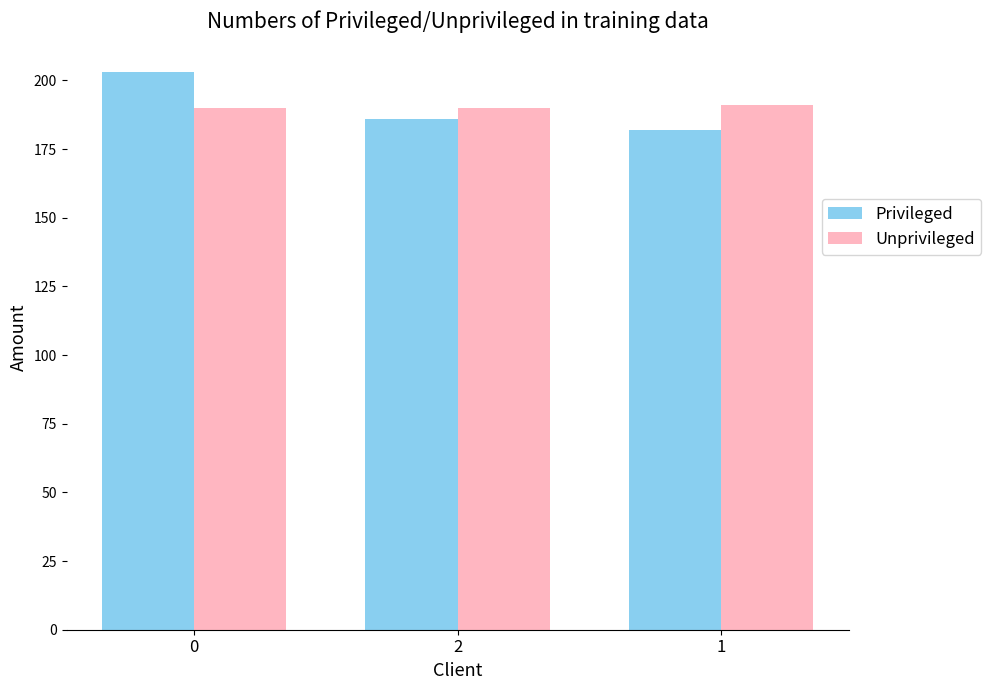

Reading right to left, list all the values displayed in this chart.

Privileged: 182	186	203
Unprivileged: 191	190	190